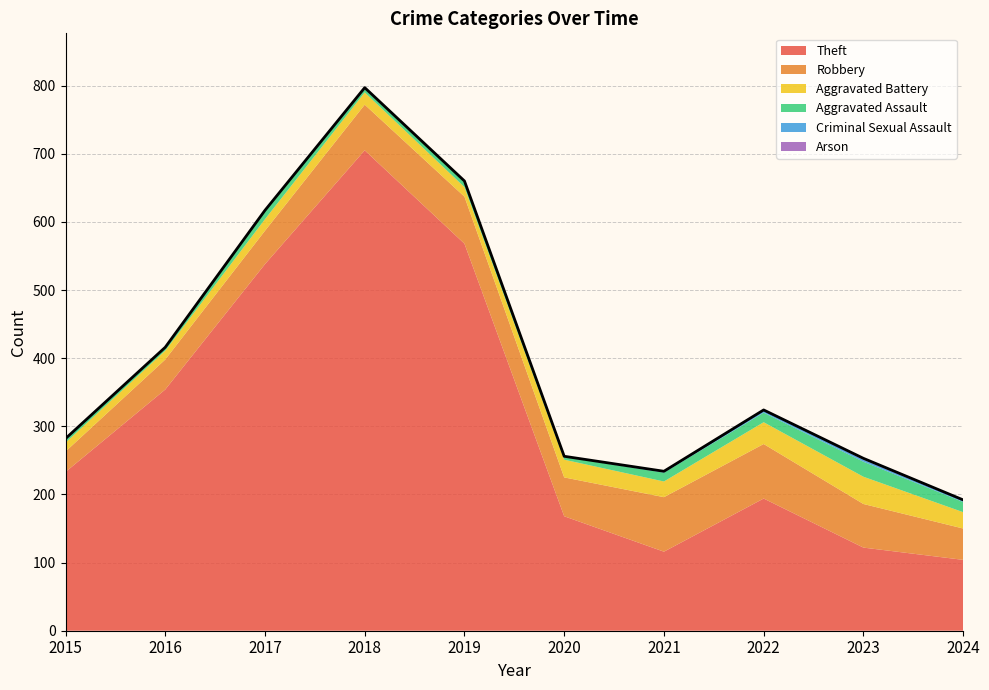

True or false: Aggravated Assault has more than 1 interior local peaks.

True